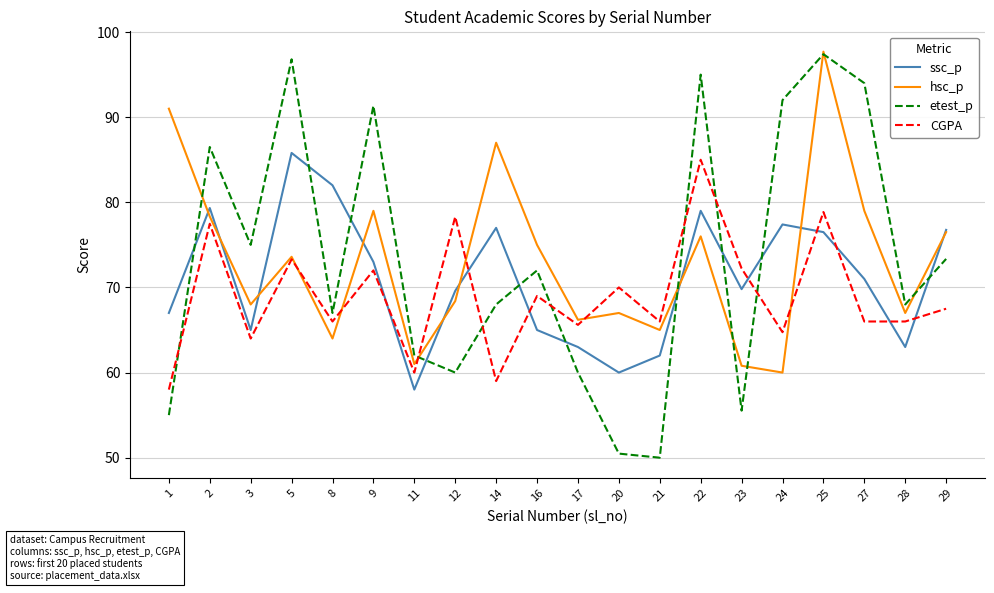

How many interior local peaks does the CGPA series have?

8